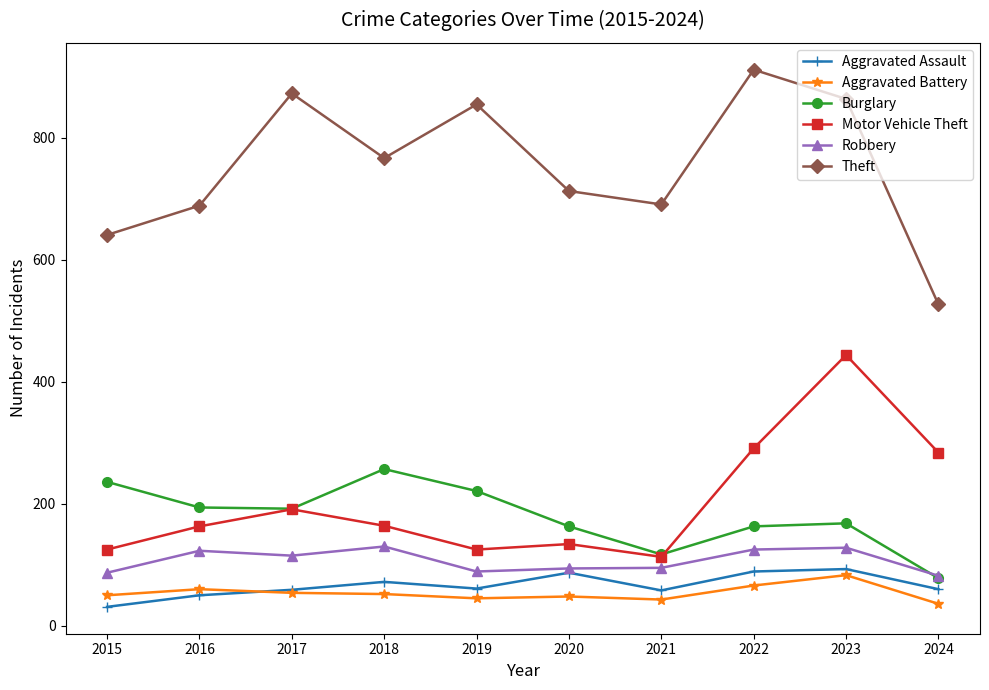

Which series changed the most between 2018 and 2022?

Theft